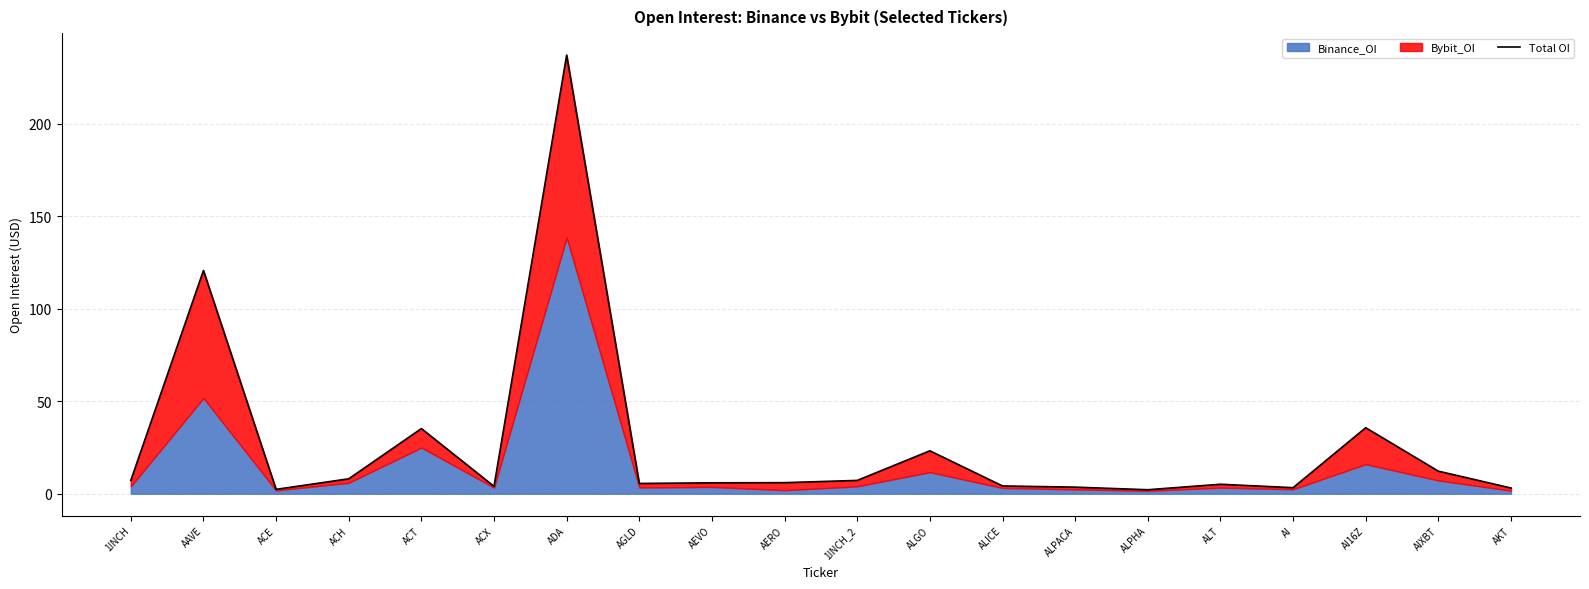

What is the label of the 12th point from the left?

ALGO